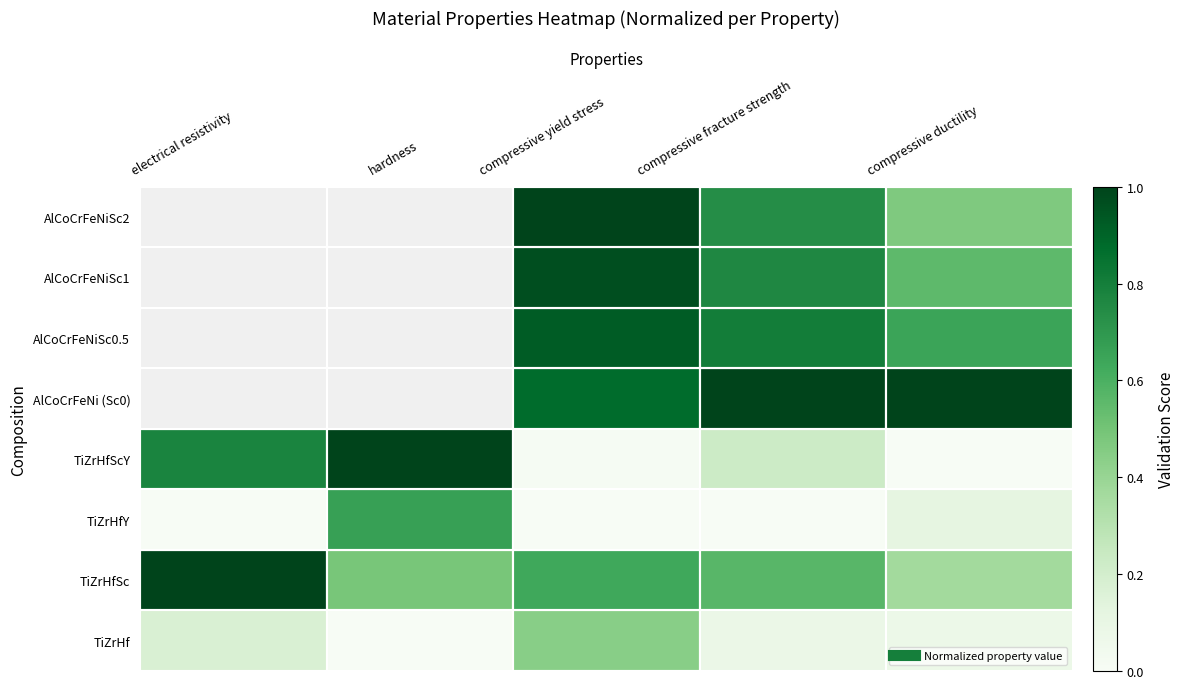

Is the value of AlCoCrFeNi (Sc0) at compressive ductility greater than the value of AlCoCrFeNiSc0.5 at electrical resistivity?

No